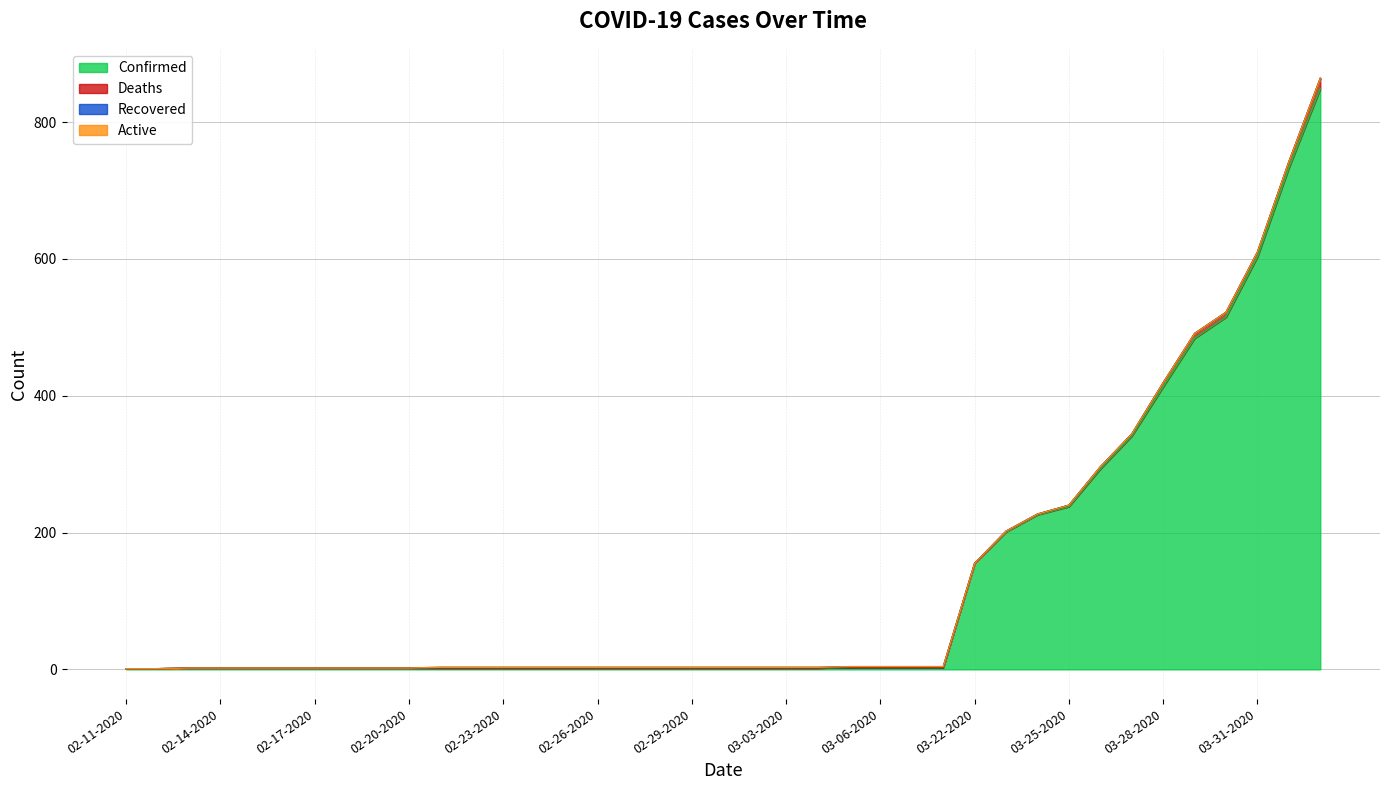

What is the sum of the Recovered values at 02-18-2020 and 02-23-2020?

1